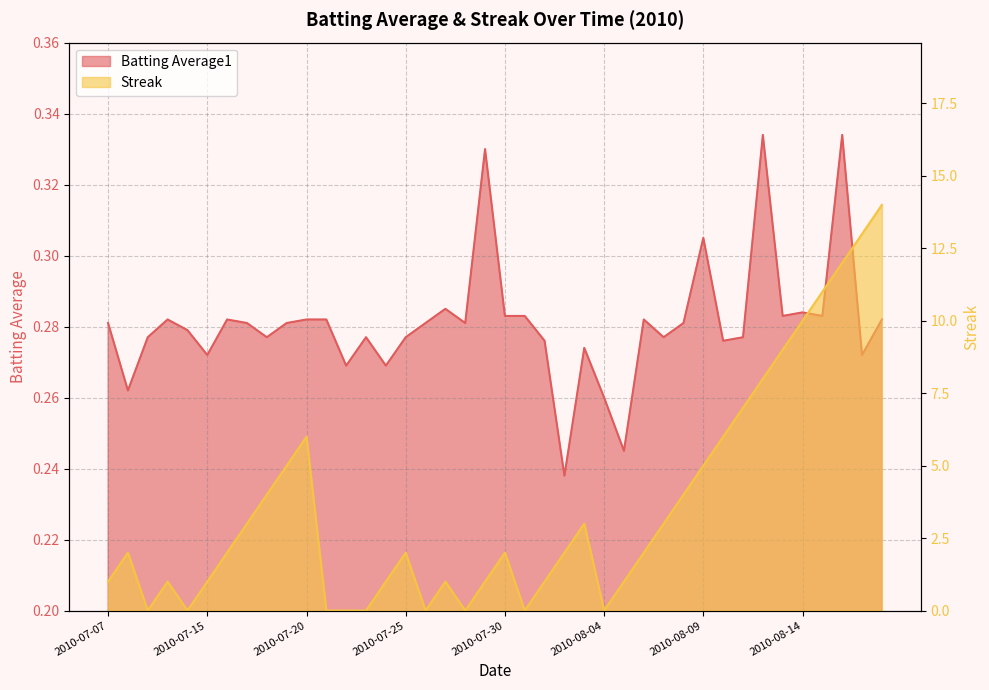

What is the average value of the Streak series?

3.6